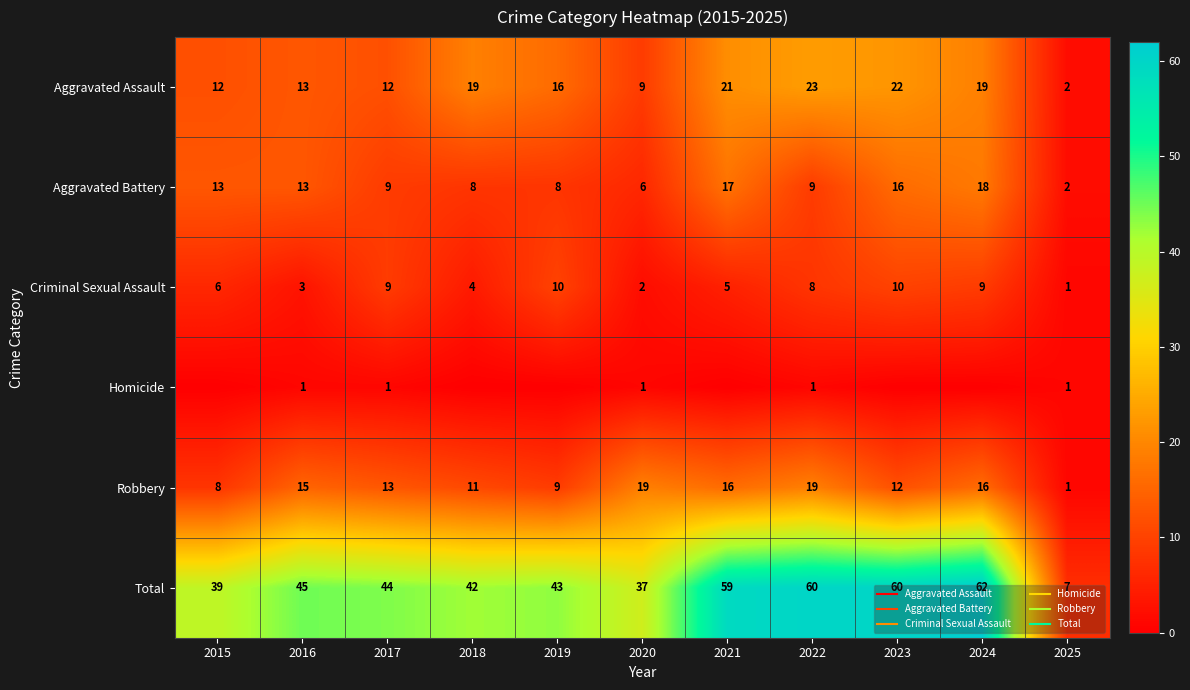

The value of Criminal Sexual Assault at 2017 is 9. True or false?

True